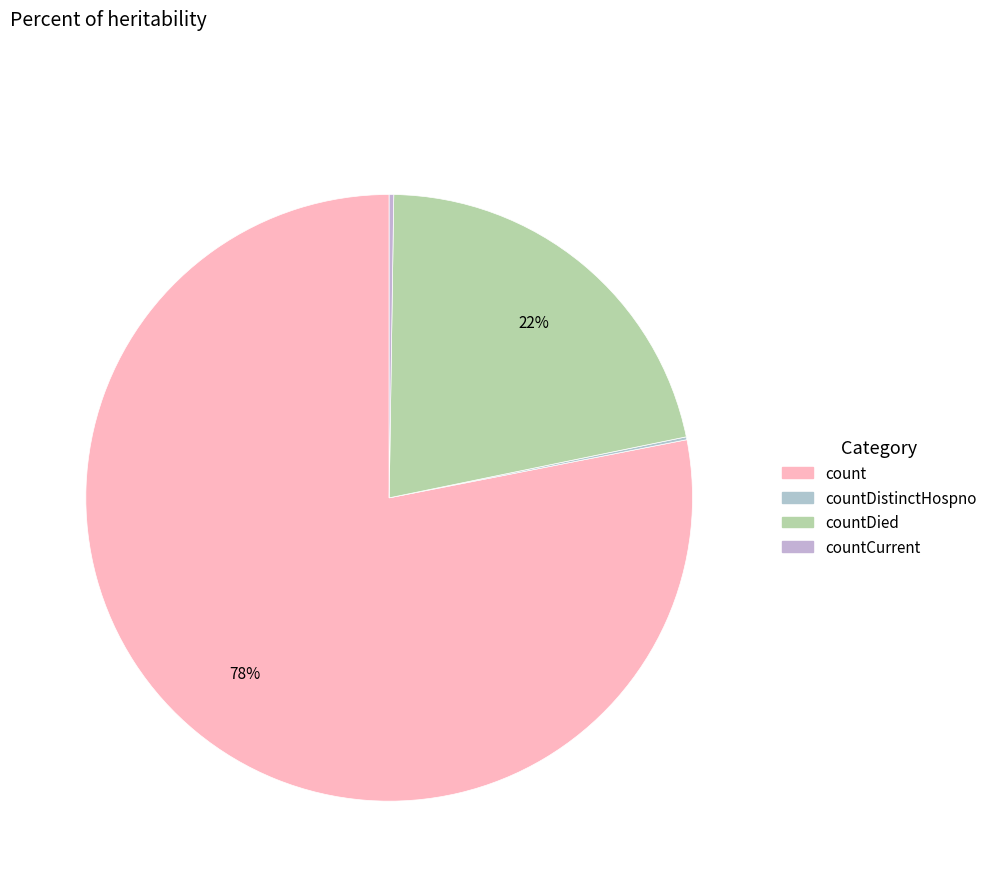

Is it true that countCurrent is 0% of the pie?

True